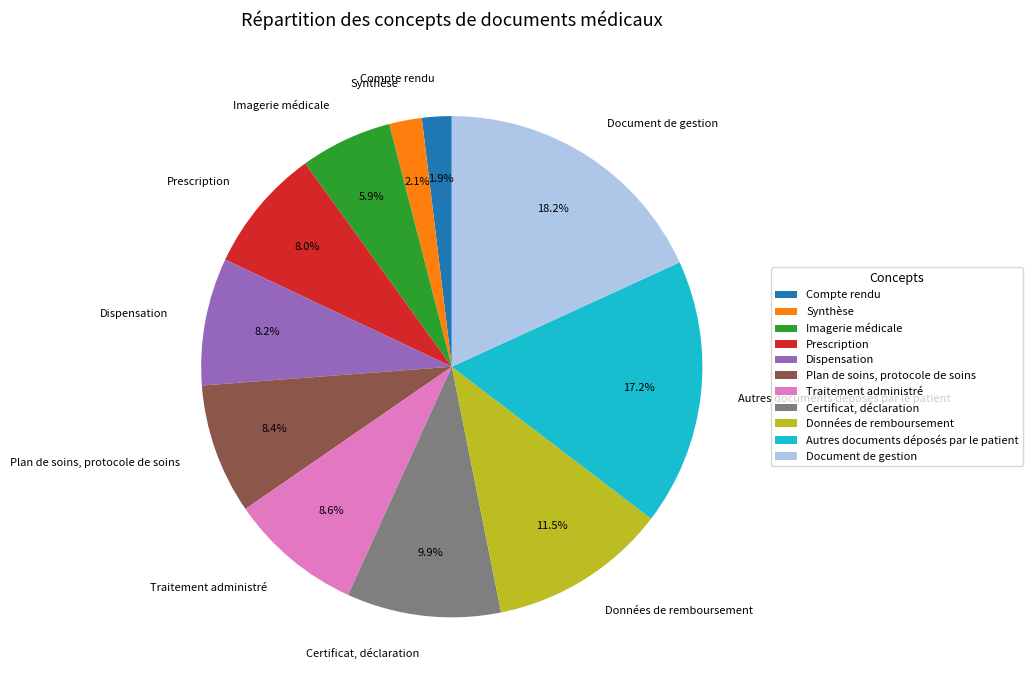

To the nearest percent, what is the difference between the Compte rendu and Dispensation slice percentages?

6%